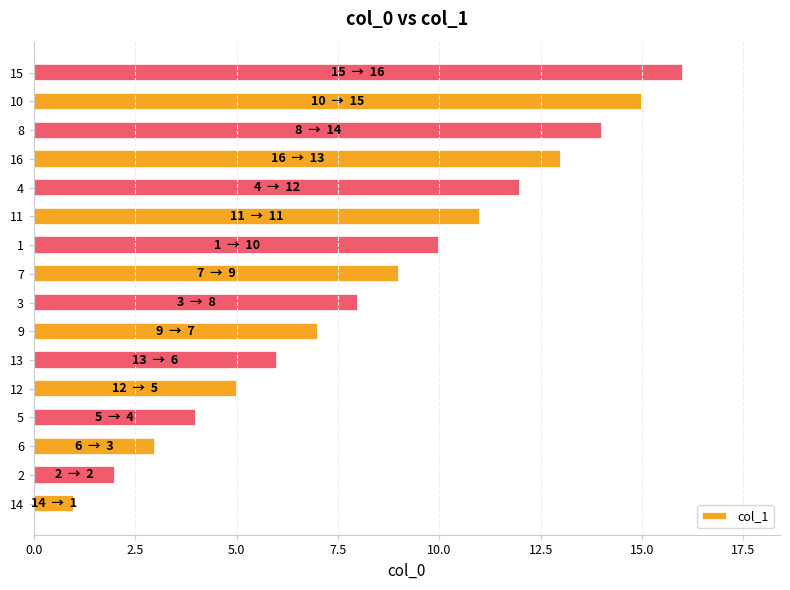

True or false: the data shows 5 at 12.

True